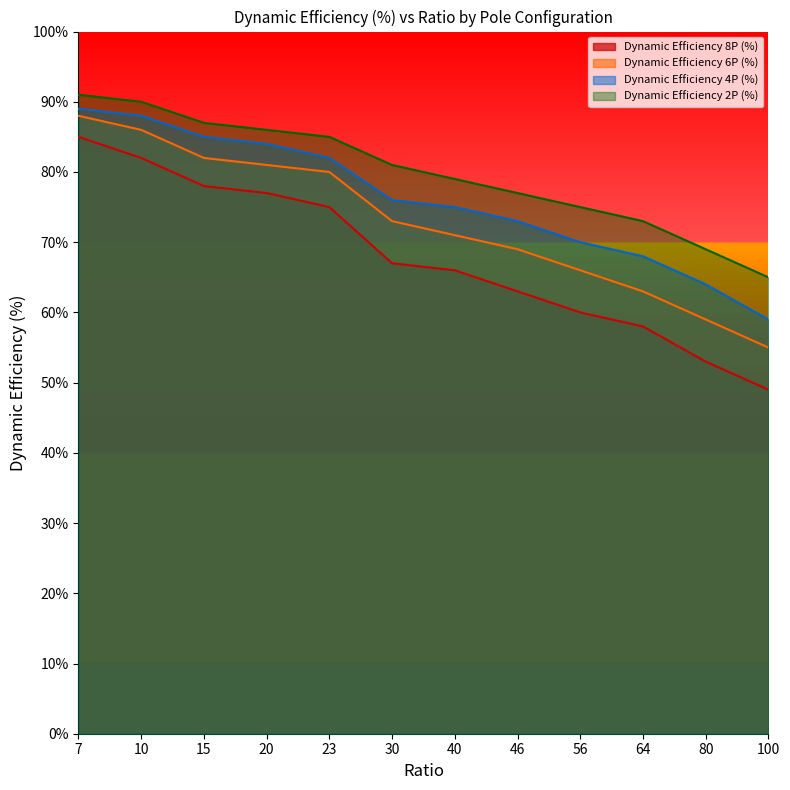

True or false: Dynamic Efficiency 2P (%) and Dynamic Efficiency 6P (%) intersect in this chart.

False